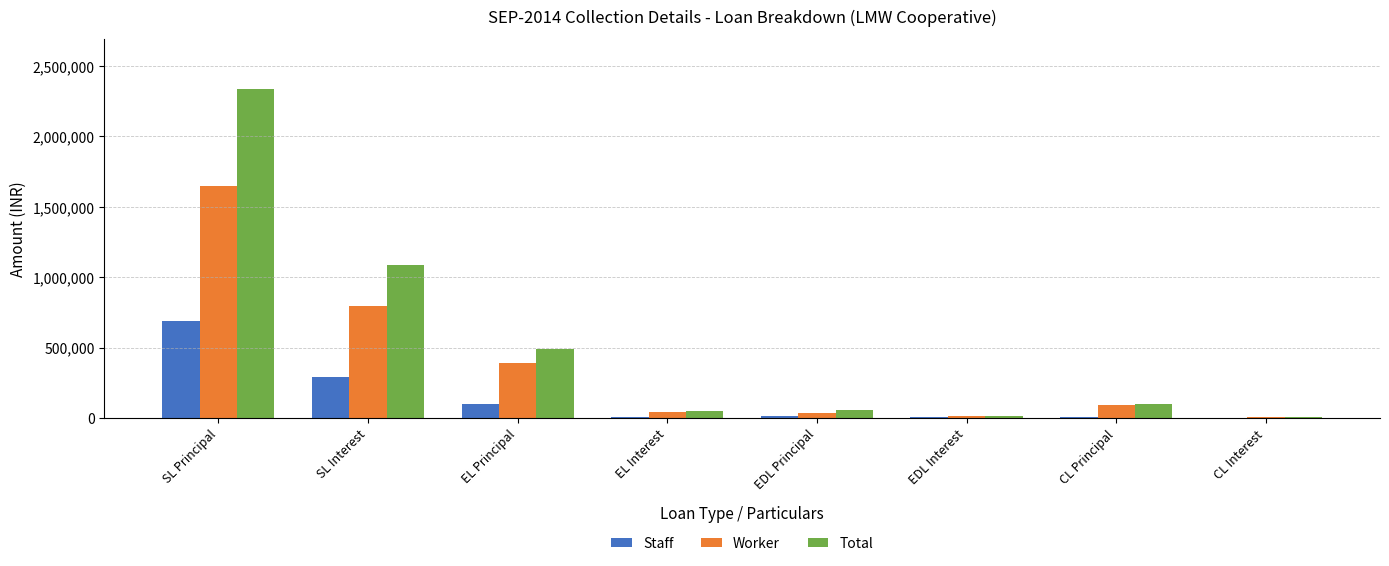

Between EL Principal and CL Principal, which series saw the biggest shift?

Total